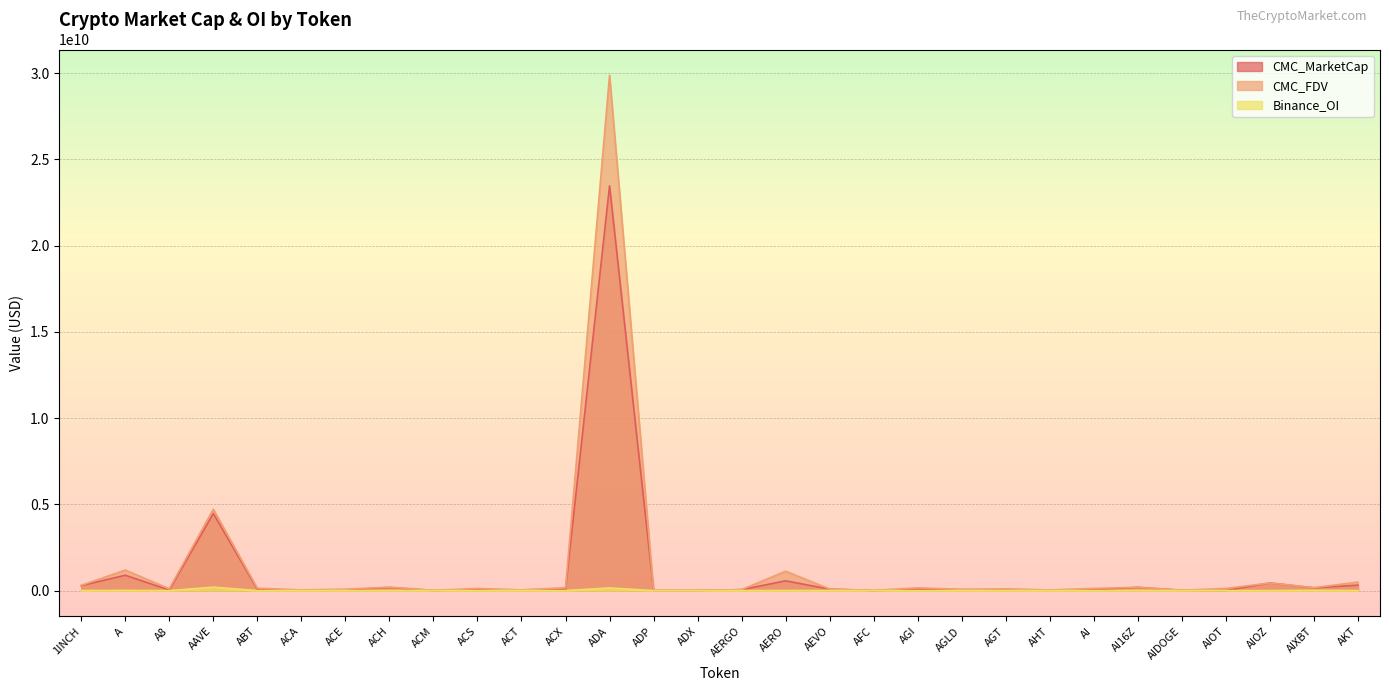

Which series has the widest spread of values?

CMC_FDV